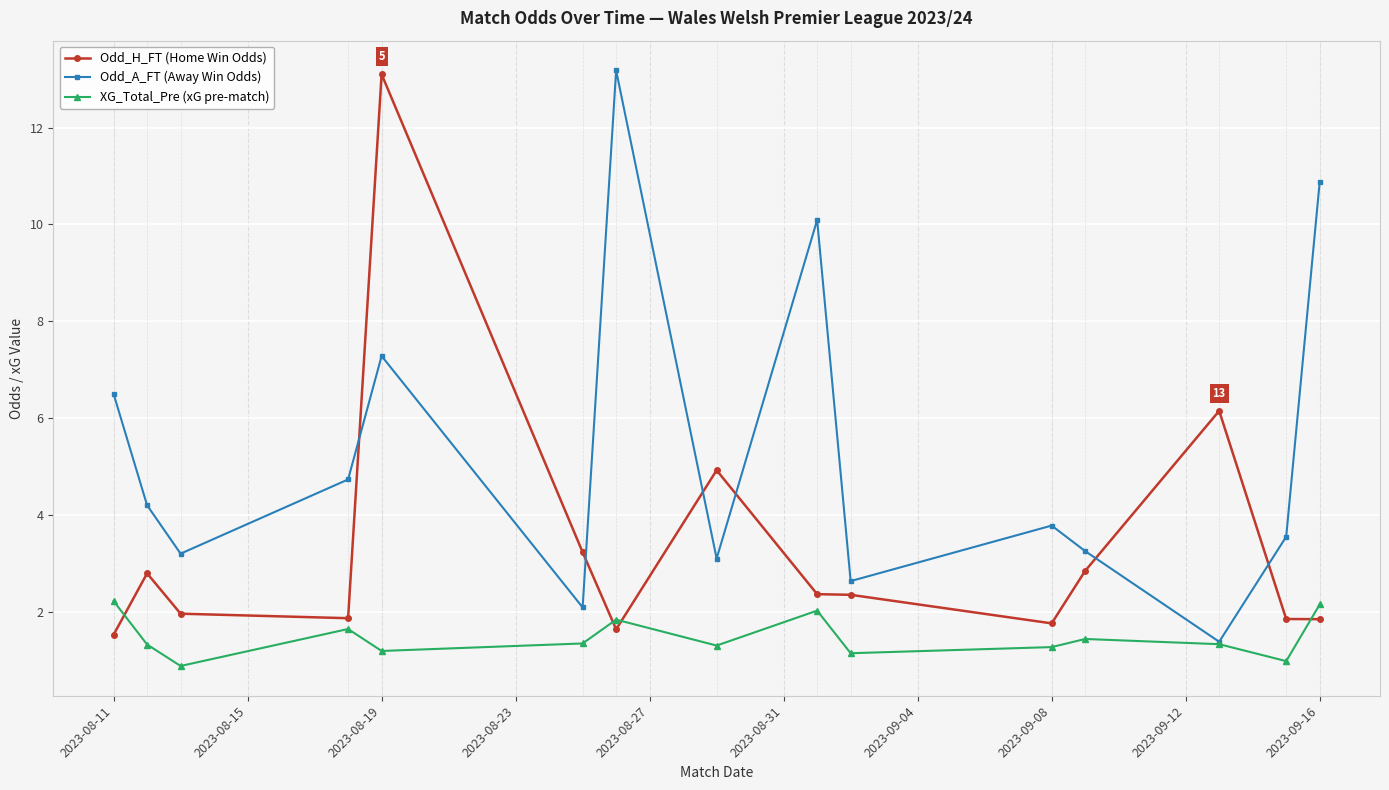

What is the minimum value for XG_Total_Pre (xG pre-match)?

0.9